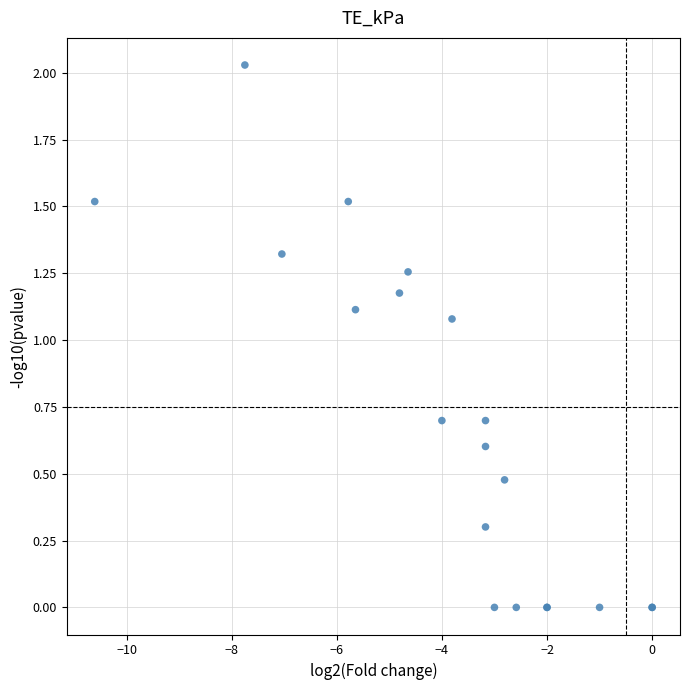

What Y value in the scatter plot is closest to 1?

1.1